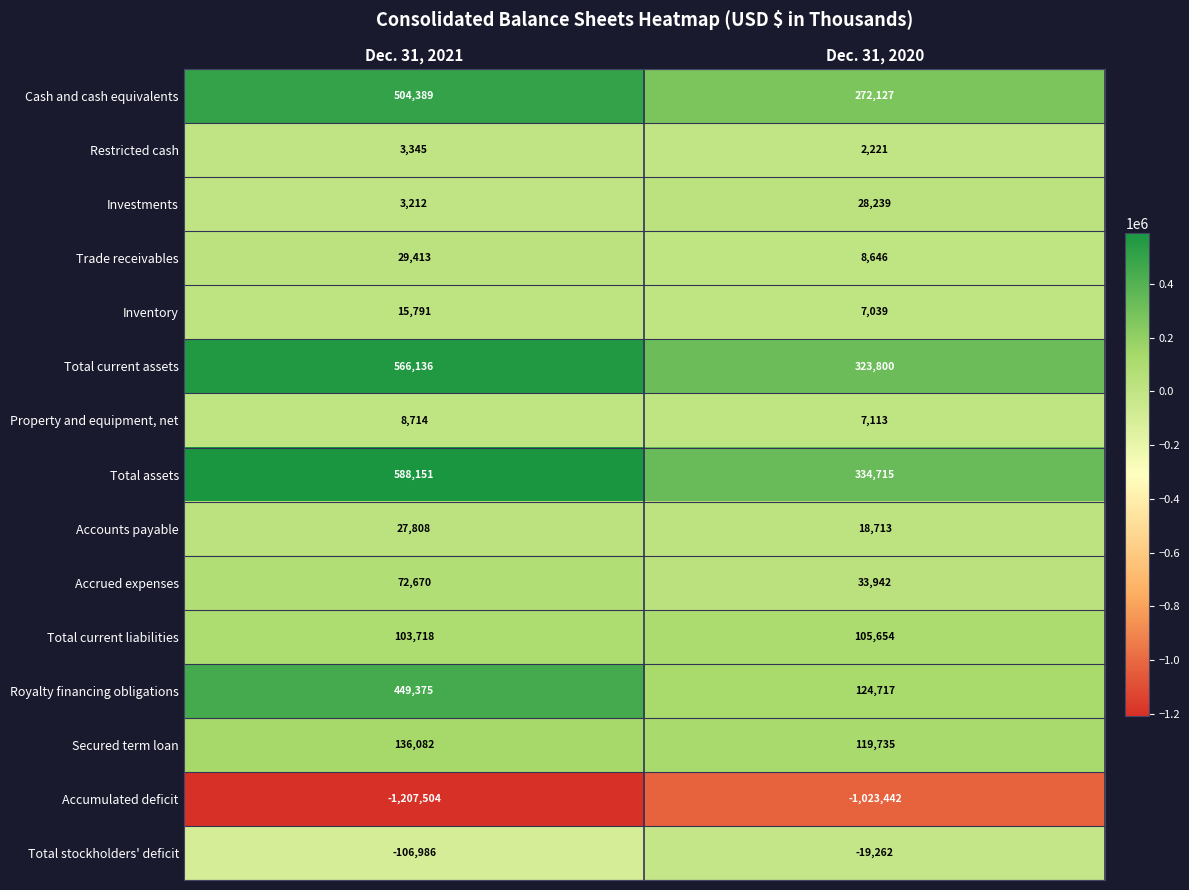

Reading left to right, what are all the values shown in this chart?

Cash and cash equivalents: 504389	272127
Restricted cash: 3345	2221
Investments: 3212	28239
Trade receivables: 29413	8646
Inventory: 15791	7039
Total current assets: 566136	323800
Property and equipment, net: 8714	7113
Total assets: 588151	334715
Accounts payable: 27808	18713
Accrued expenses: 72670	33942
Total current liabilities: 103718	105654
Royalty financing obligations: 449375	124717
Secured term loan: 136082	119735
Accumulated deficit: -1207504	-1023442
Total stockholders' deficit: -106986	-19262